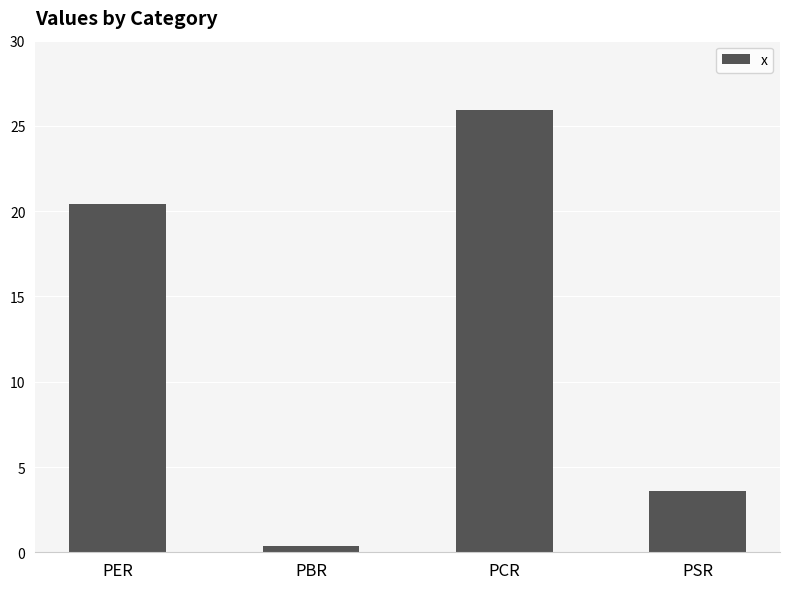

What is the smallest value displayed?

0.4